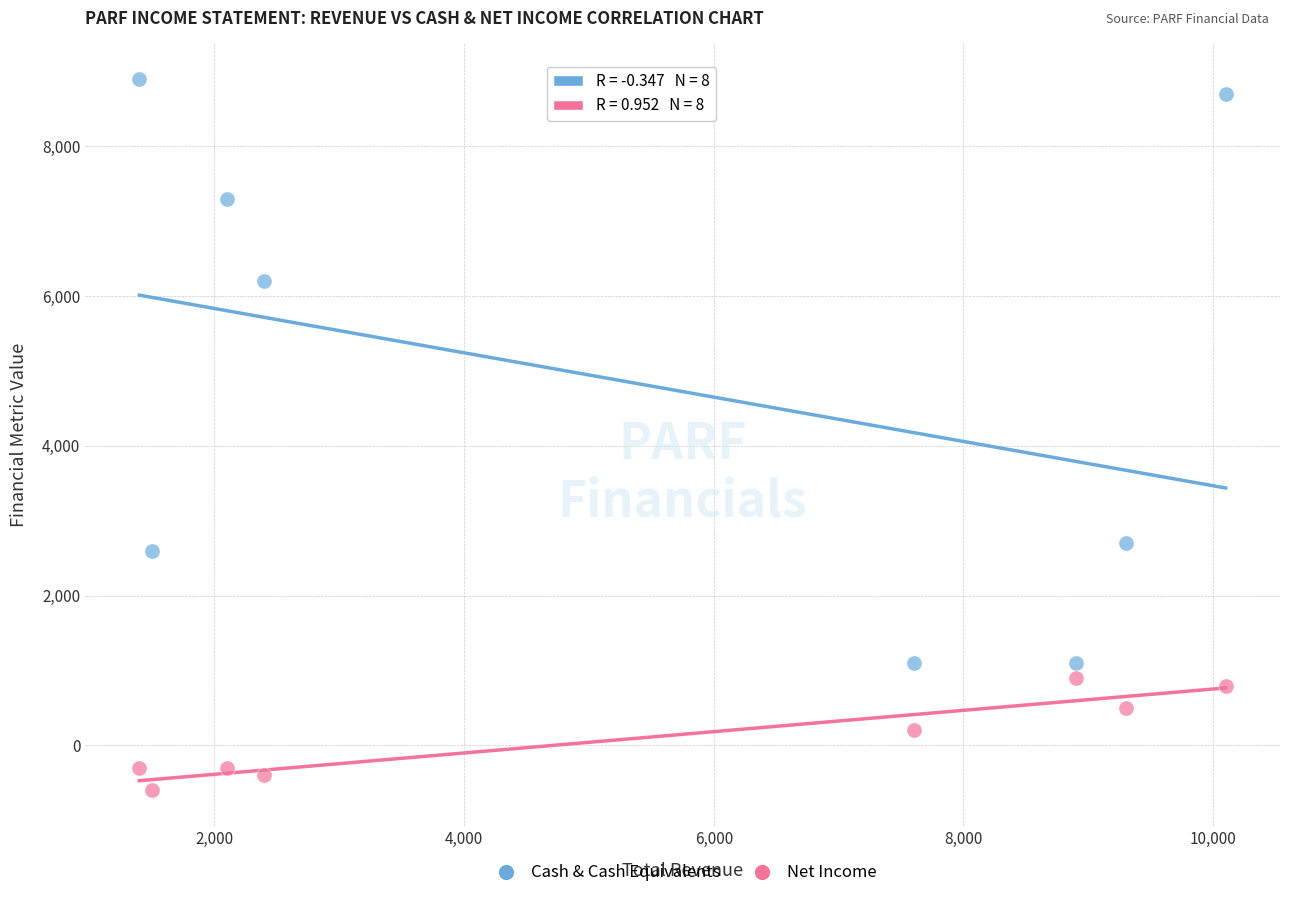

Which series reaches the maximum Y coordinate?

Cash & Cash Equivalents